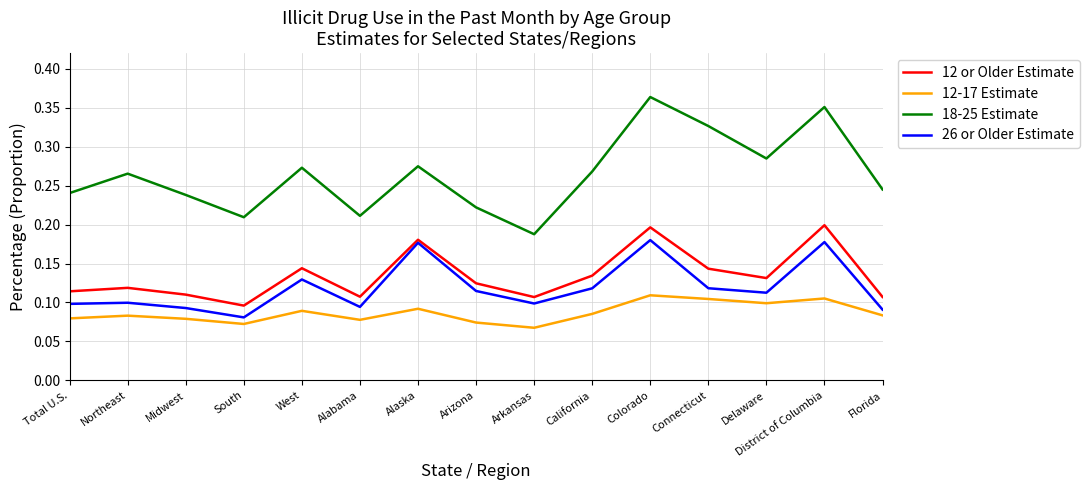

Which series has the largest range (max minus min)?

18-25 Estimate